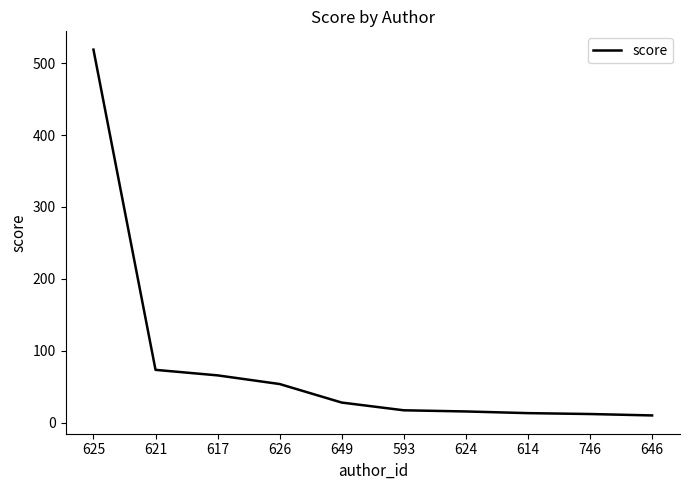

True or false: the data shows 518.8 at 625.

True